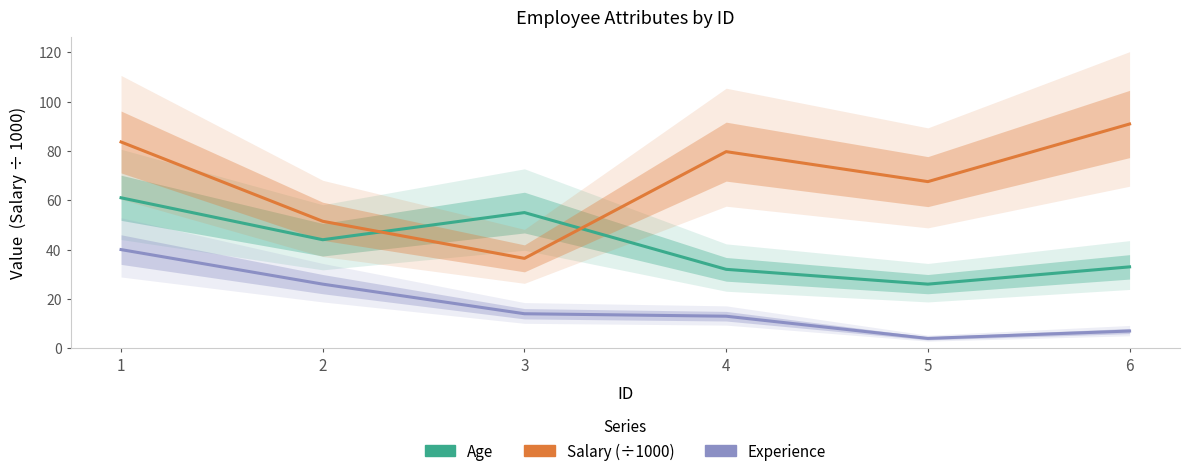

In Salary, how many points are higher than both neighbors (excluding endpoints)?

1